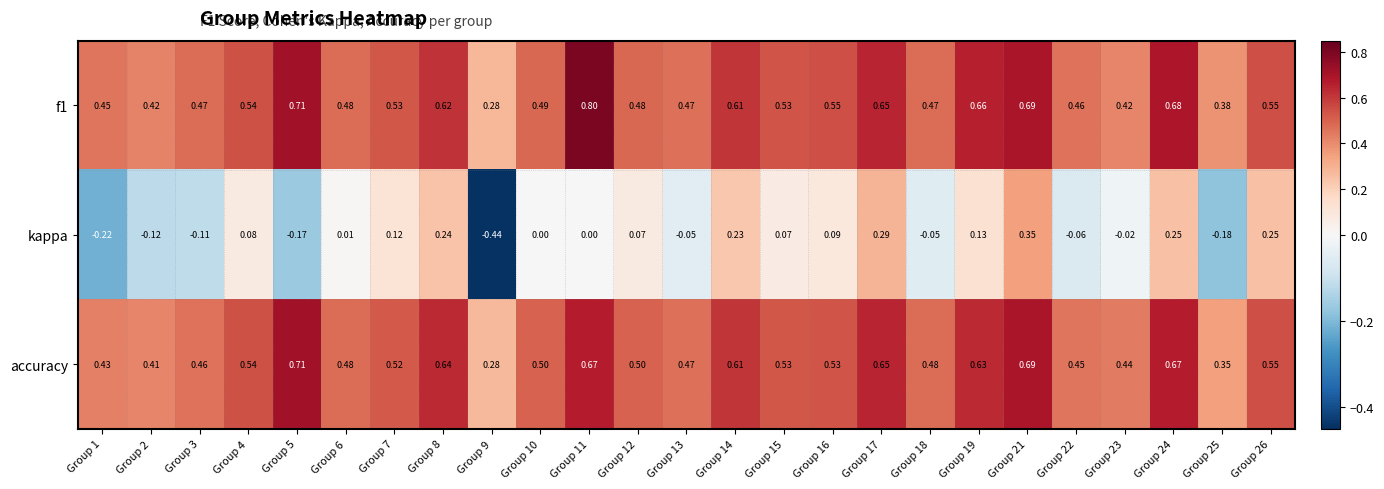

Is the value of accuracy at Group 10 greater than the value of kappa at Group 24?

Yes